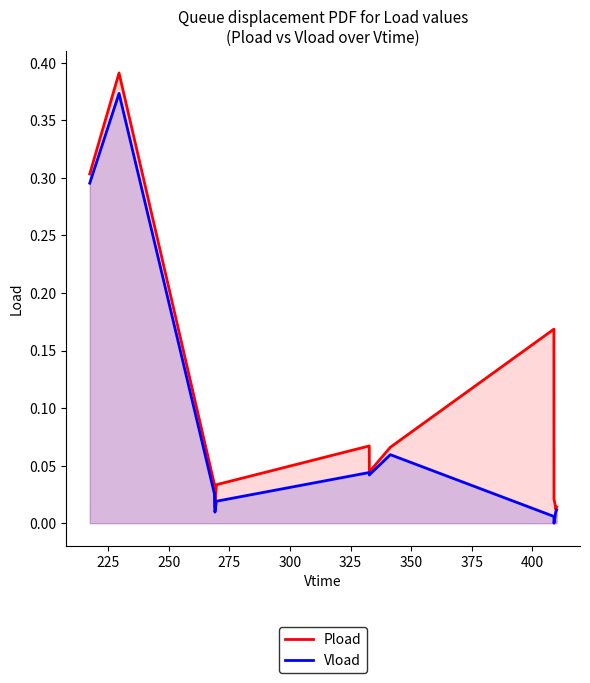

True or false: Pload and Vload intersect in this chart.

False